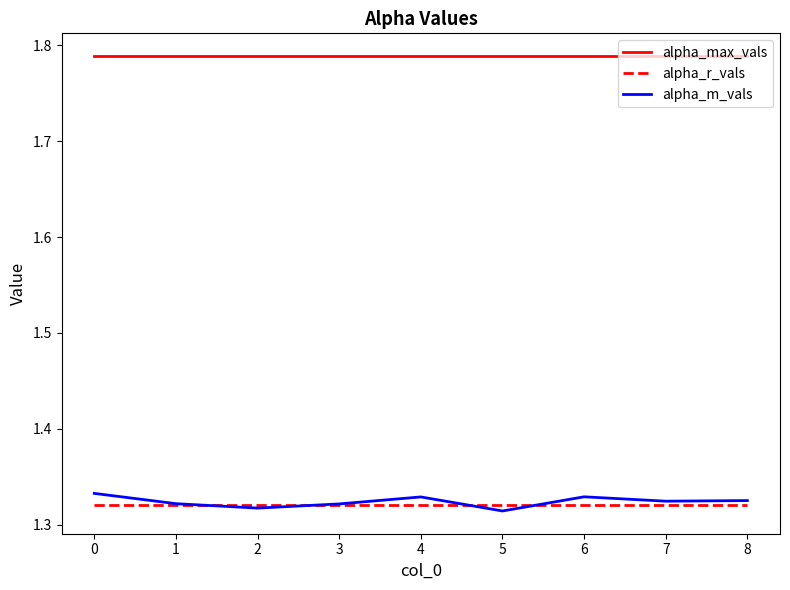

Which series has the largest total across all categories?

alpha_max_vals